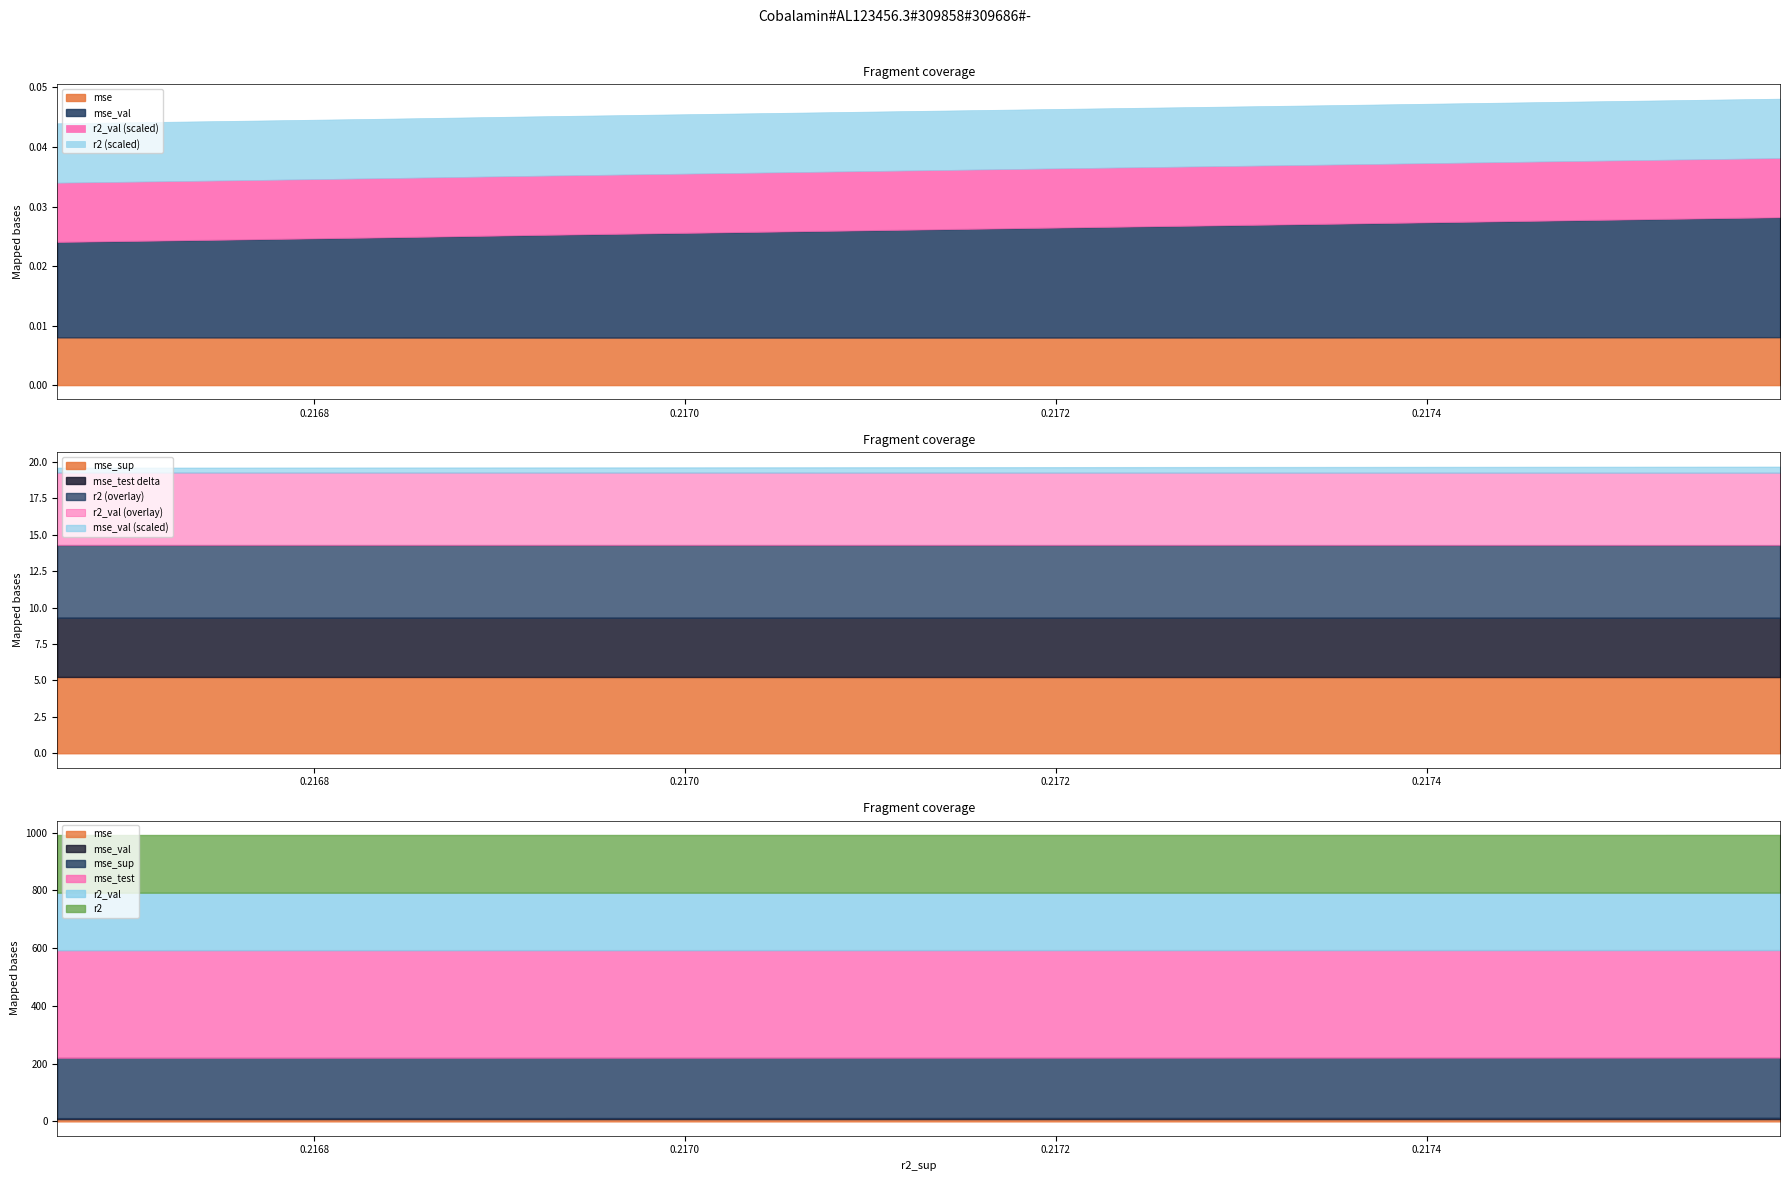

True or false: mse has a value of 0.0 at model_6_31_5.

False